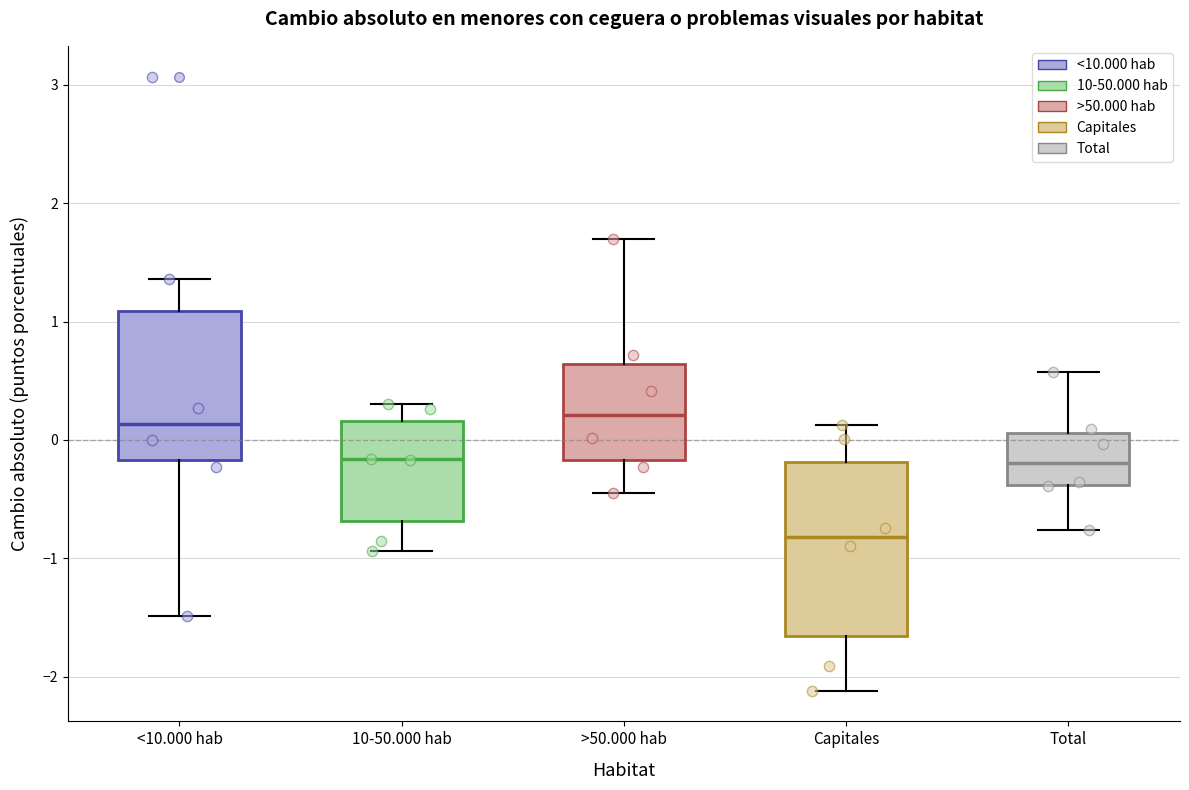

Reading left to right, transcribe this box plot: for each box, give where its median line is, the range the box spans, and where its two whiskers end, as read against the y-axis. The values are not printed on the chart, so give them approximately, as read against the axis.

<10.000 hab: median 0.1, box -0.2 to 1.1, whiskers -1.5 to 1.4
10-50.000 hab: median -0.2, box -0.7 to 0.2, whiskers -0.9 to 0.3
>50.000 hab: median 0.2, box -0.2 to 0.6, whiskers -0.5 to 1.7
Capitales: median -0.8, box -1.7 to -0.2, whiskers -2.1 to 0.1
Total: median -0.2, box -0.4 to 0.1, whiskers -0.8 to 0.6